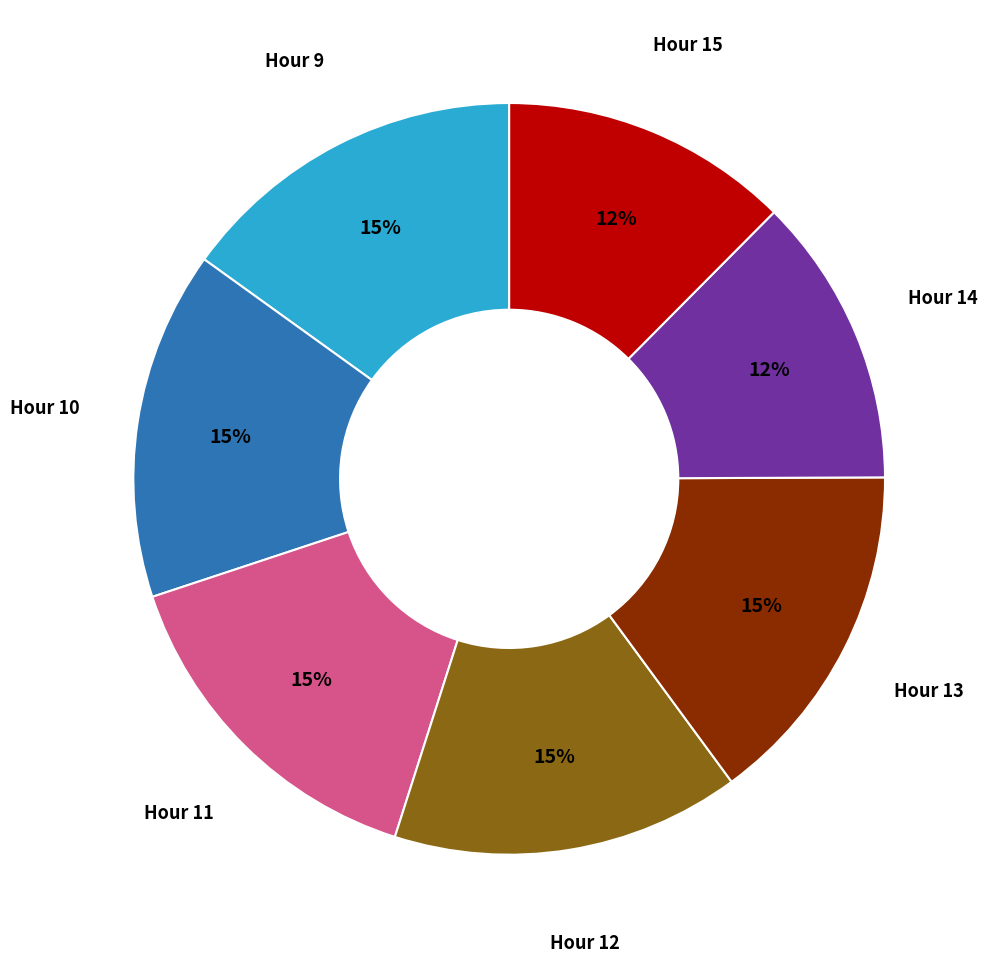

Is Hour 9 the majority of the pie?

No